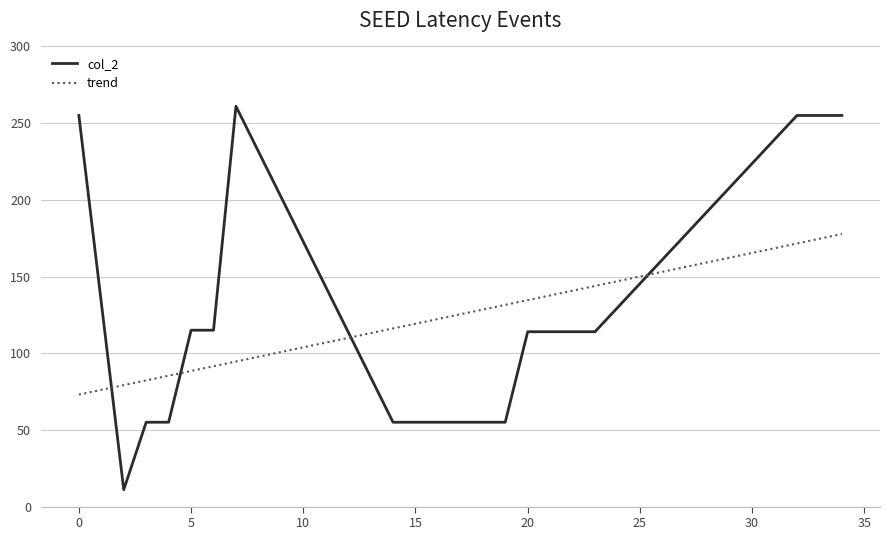

Rank the series by their maximum value, from lowest to highest.

trend, col_2